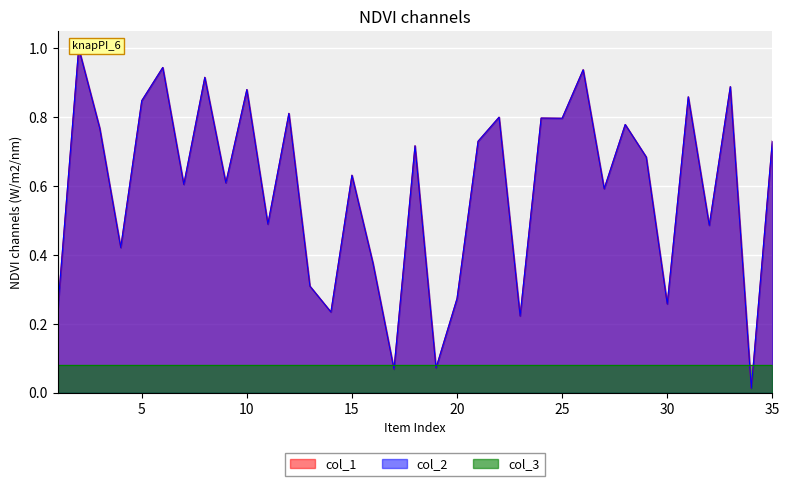

Where is col_2 nearest to the value 0?

34